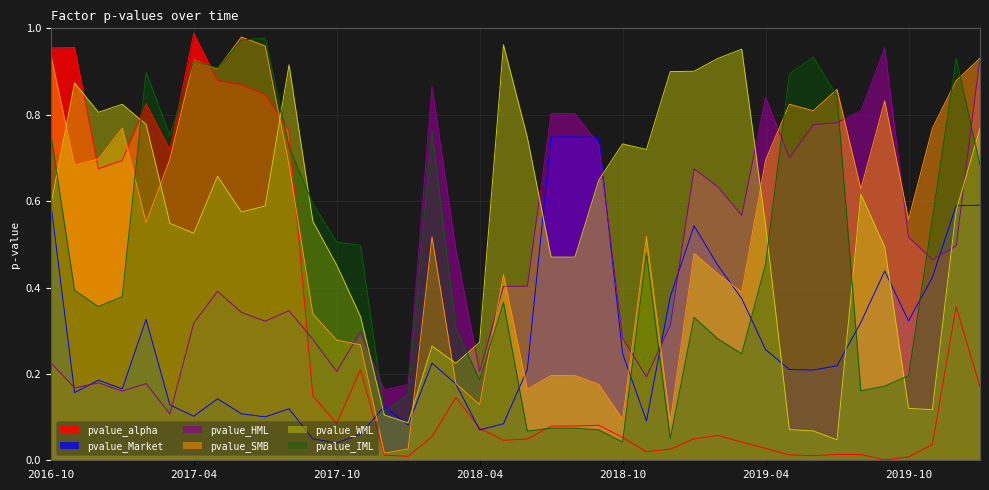

How many times do pvalue_IML and pvalue_WML cross each other?

9